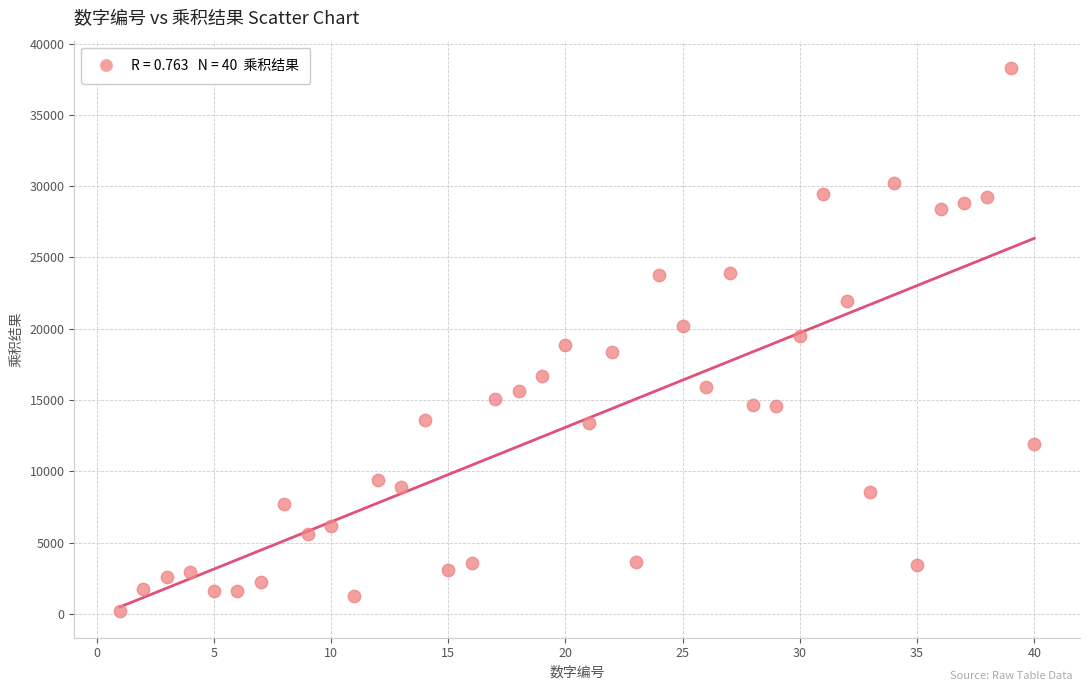

What is the range of Y values (max minus min)?

38056